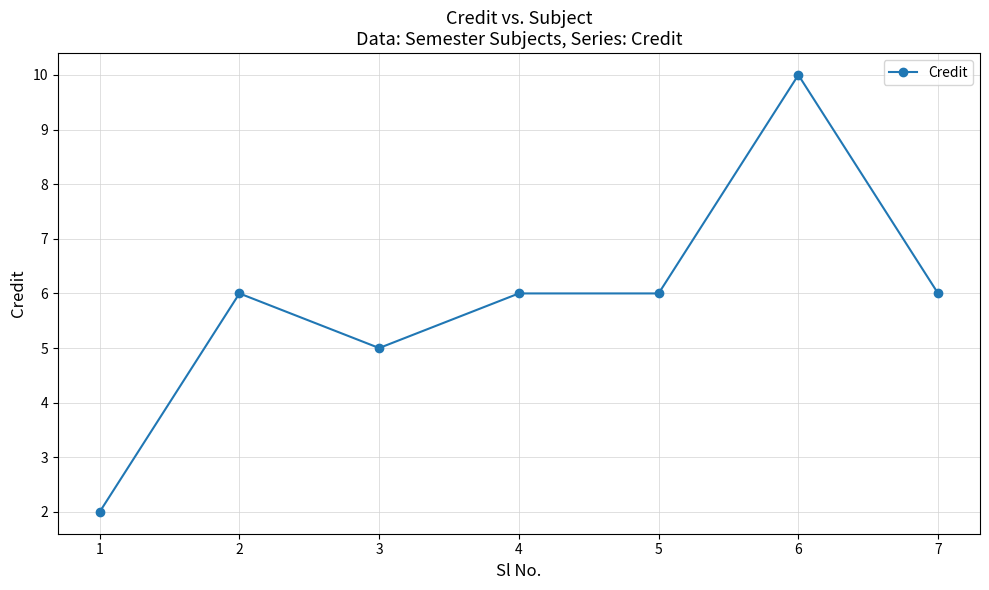

Does the chart have visible grid lines?

Yes